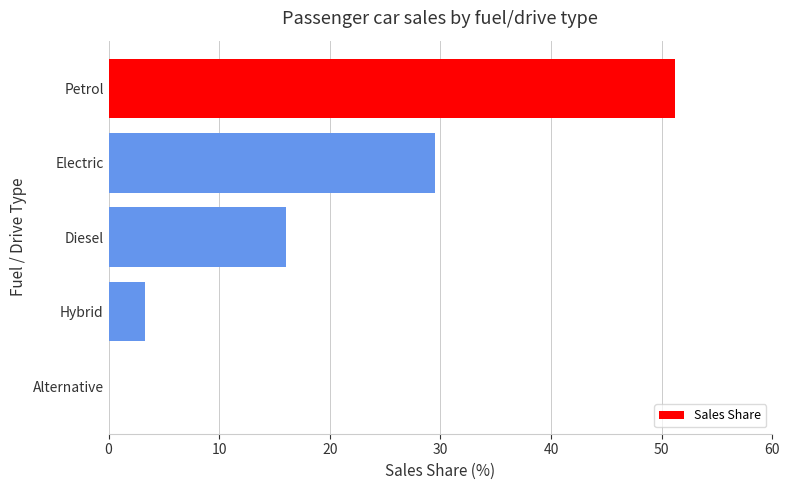

Count the number of values greater than 16.

3